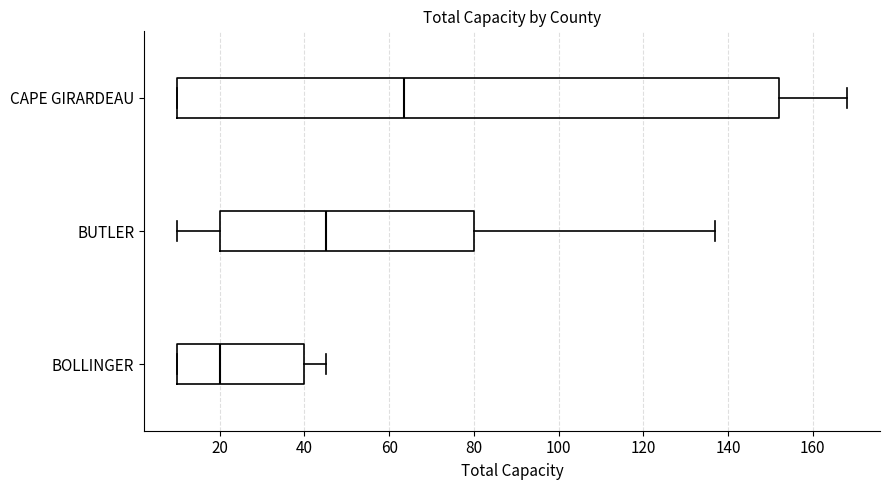

Reading bottom to top, read every box against the x-axis: the position of its median line, the range the box covers, and the ends of its whiskers. The values are not printed on the chart, so give them approximately, as read against the axis.

BOLLINGER: median 20, box 10 to 40, whiskers 10 to 46
BUTLER: median 46, box 20 to 80, whiskers 10 to 138
CAPE GIRARDEAU: median 64, box 10 to 152, whiskers 10 to 168